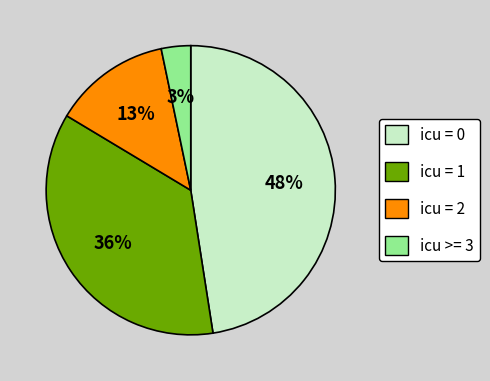

Which category has the biggest portion of the pie?

icu = 0